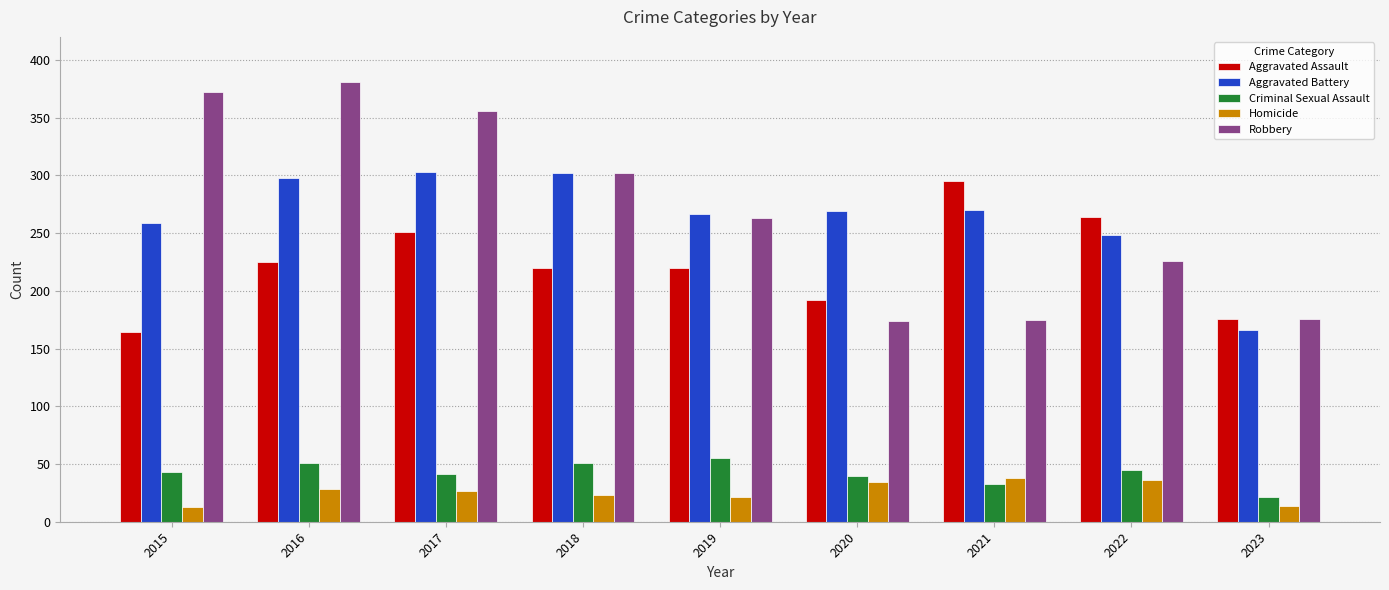

How many distinct data groups are displayed?

5